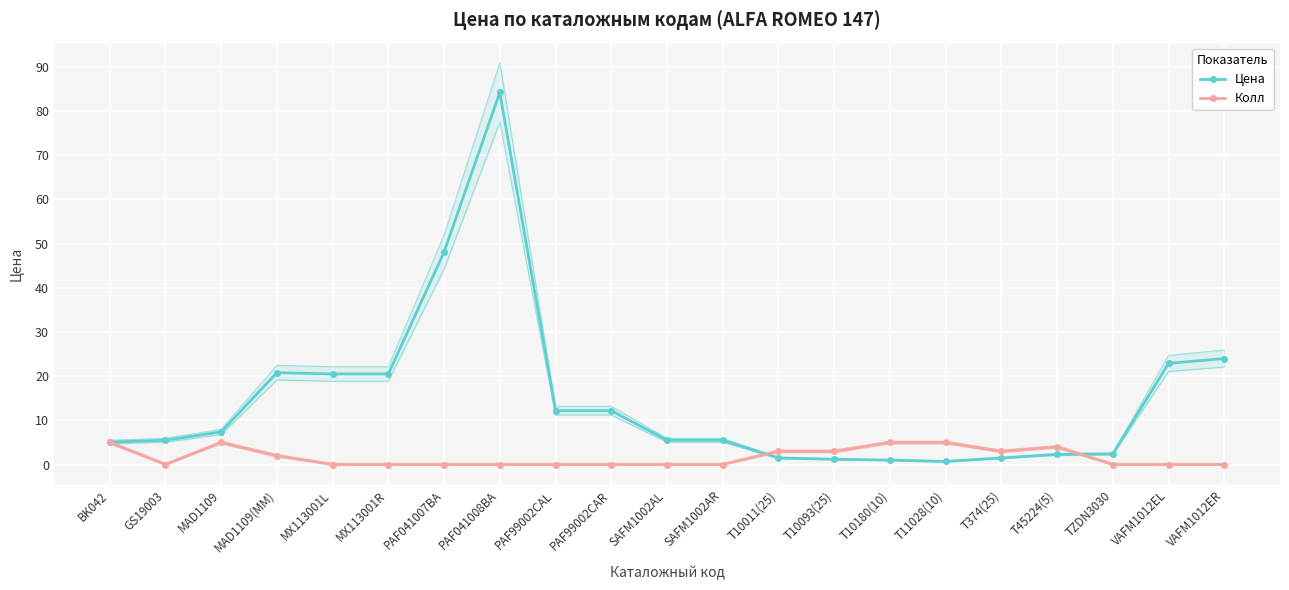

Where do Цена and Колл first cross each other?

SAFM1002AR and T10011(25)